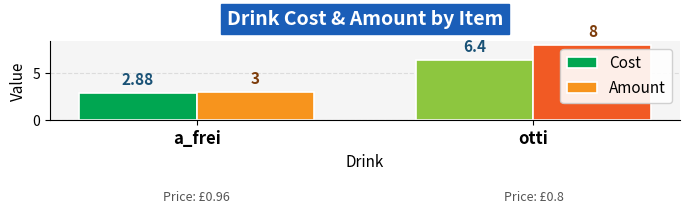

Is it true that Amount equals 12.6 at otti?

False